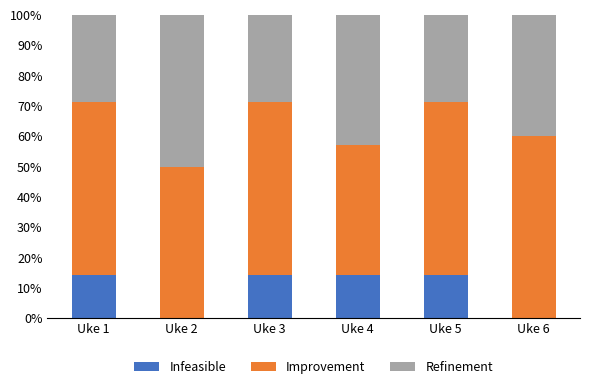

Are the bars grouped side by side (vs. stacked)?

No